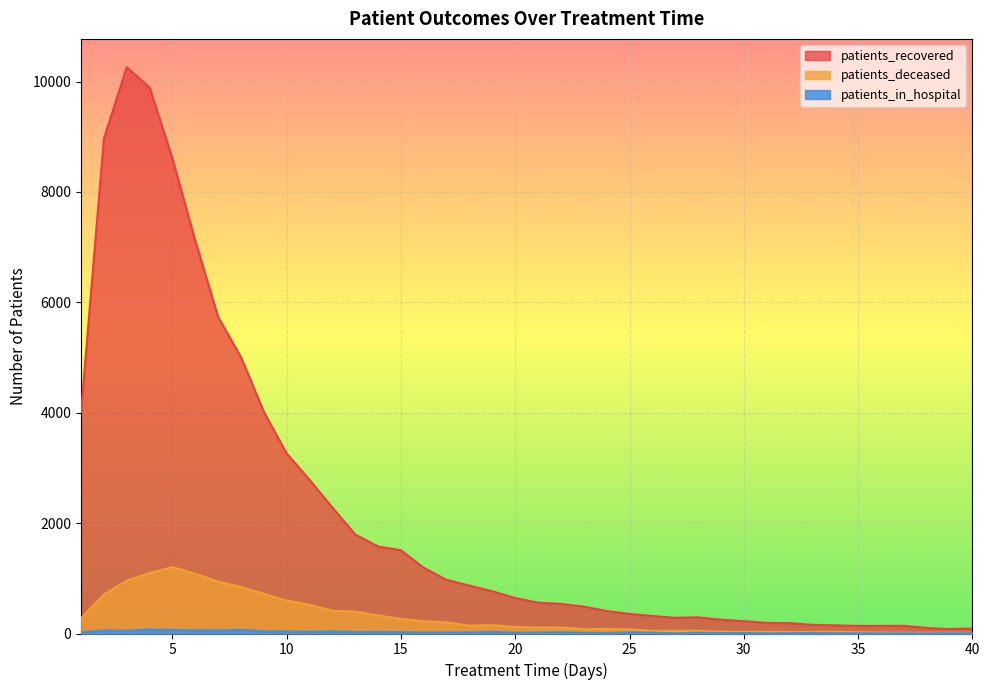

The value of patients_deceased at 32 is 43. True or false?

False